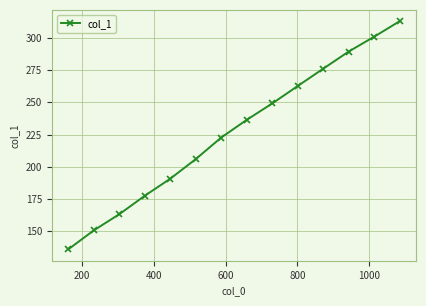

What is the average value?

226.7